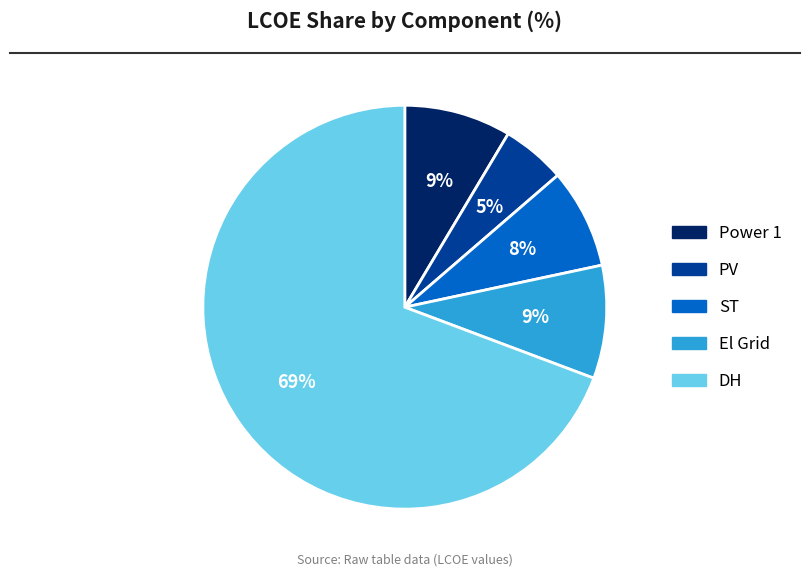

To the nearest percent, what is the difference between the largest and smallest slice percentages?

64%